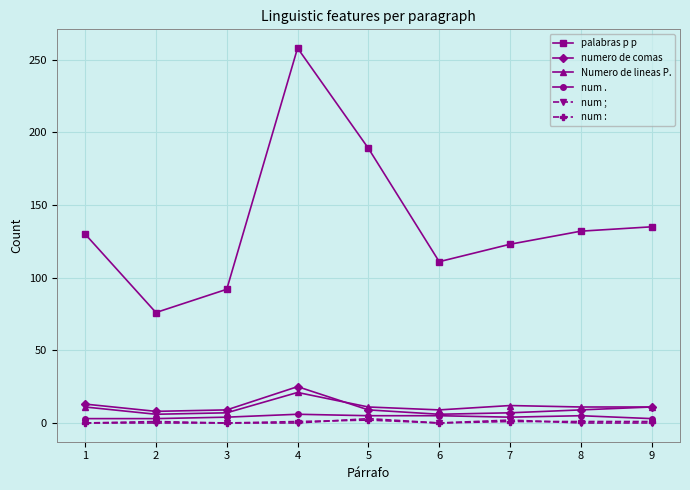

At which category is the sum across all series the highest?

4